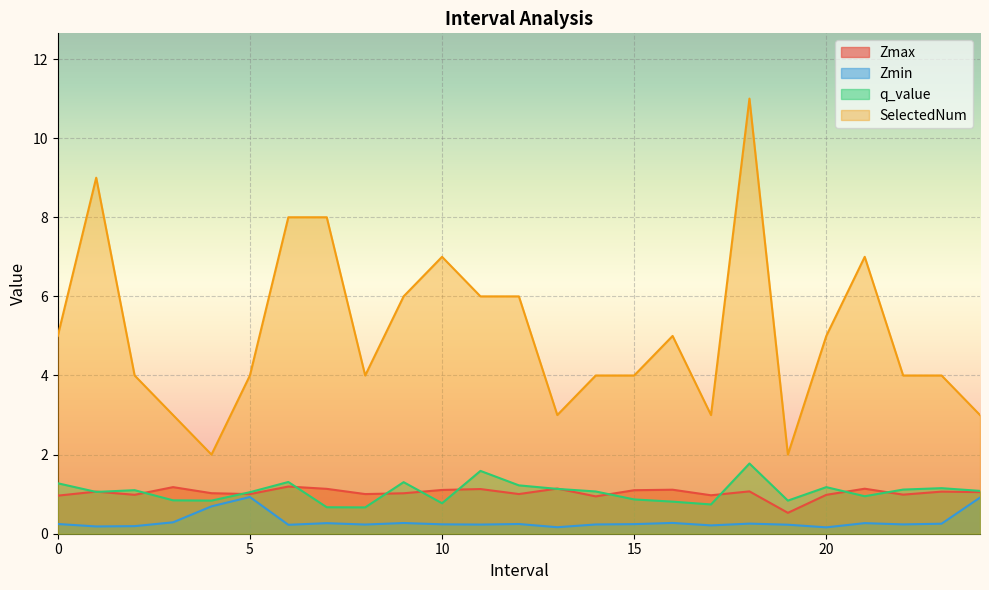

How many values in the q_value series exceed 1?

15